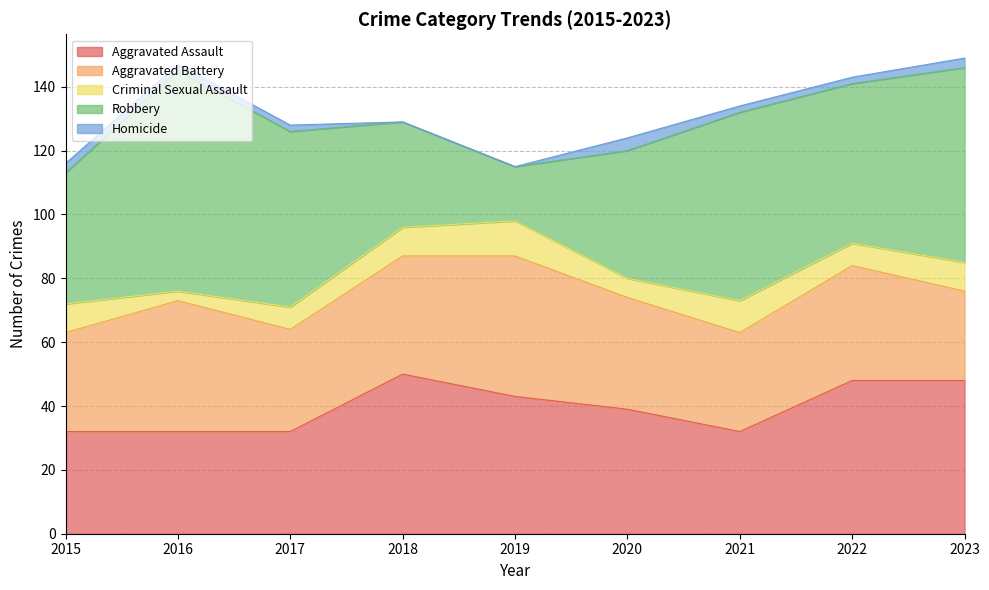

Which series changed the most between 2020 and 2021?

Robbery